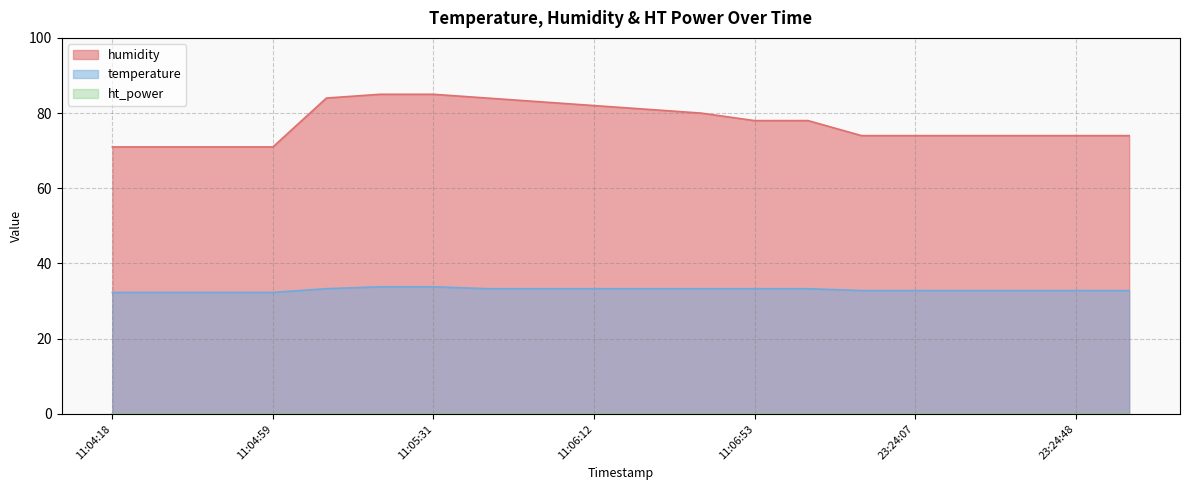

True or false: humidity and temperature intersect in this chart.

False